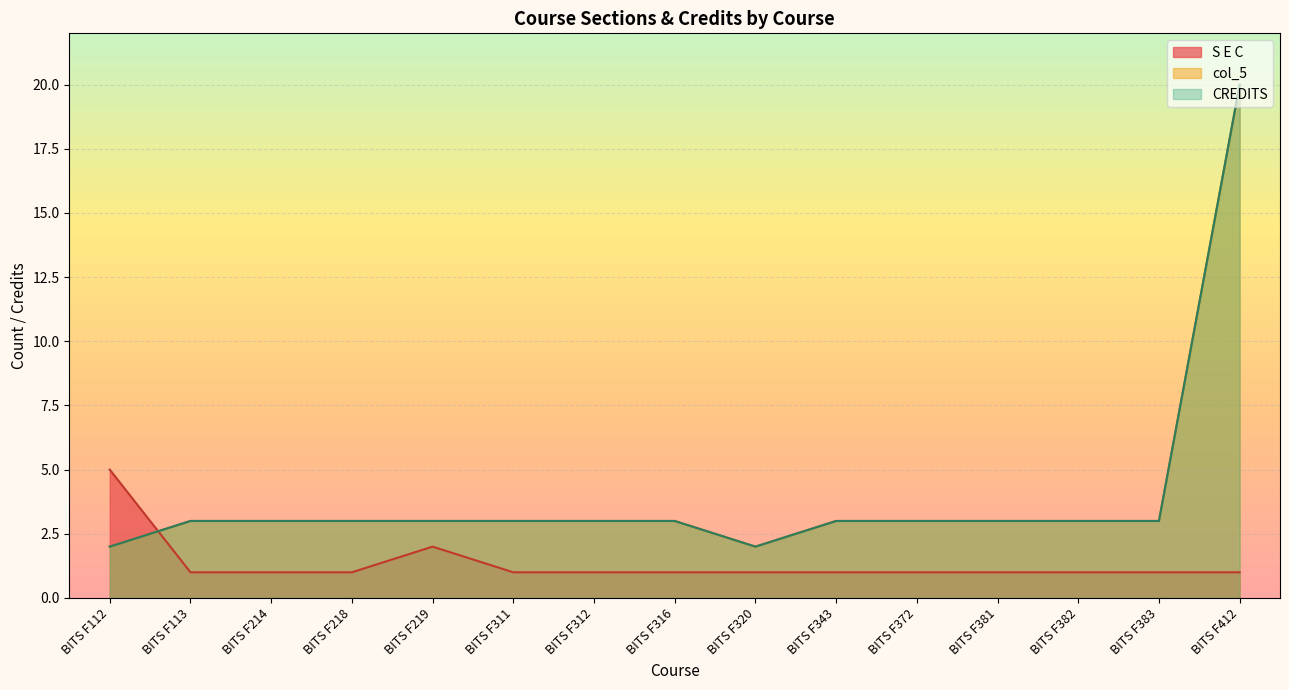

The col_5 series shows 2 at BITS F412. True or false?

False